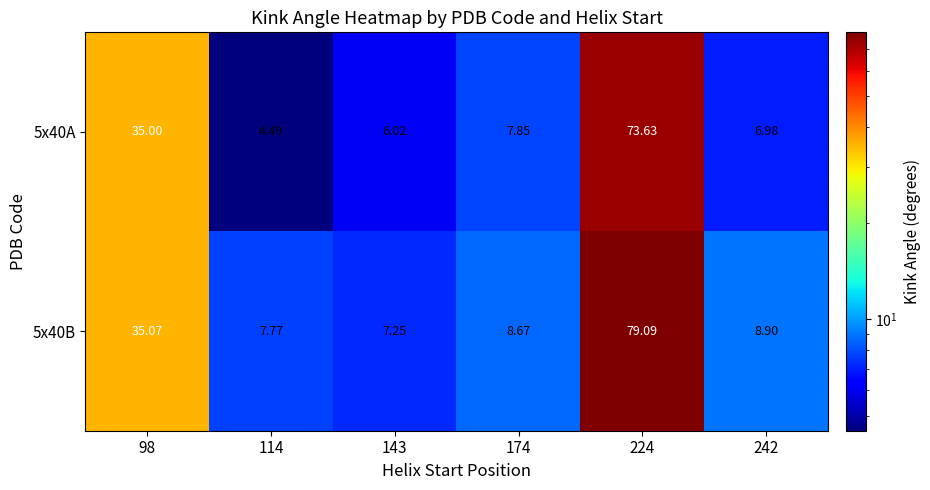

Is the value of 5x40A at 98 greater than the value of 5x40B at 98?

No